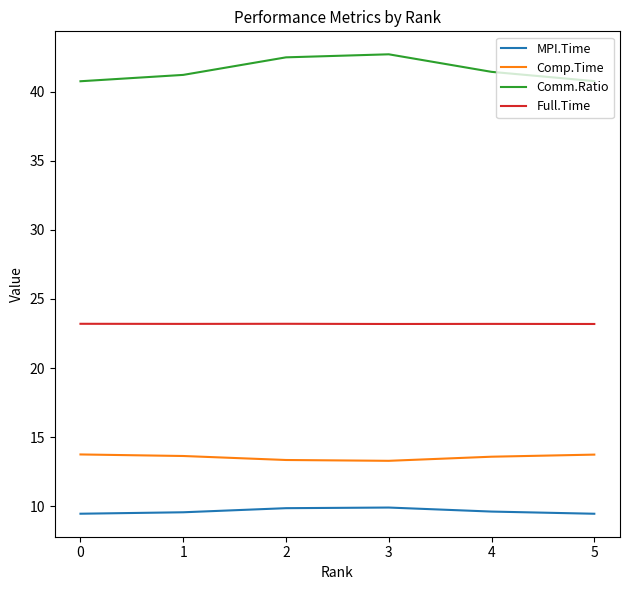

What is the total value across all series at 2?

88.9